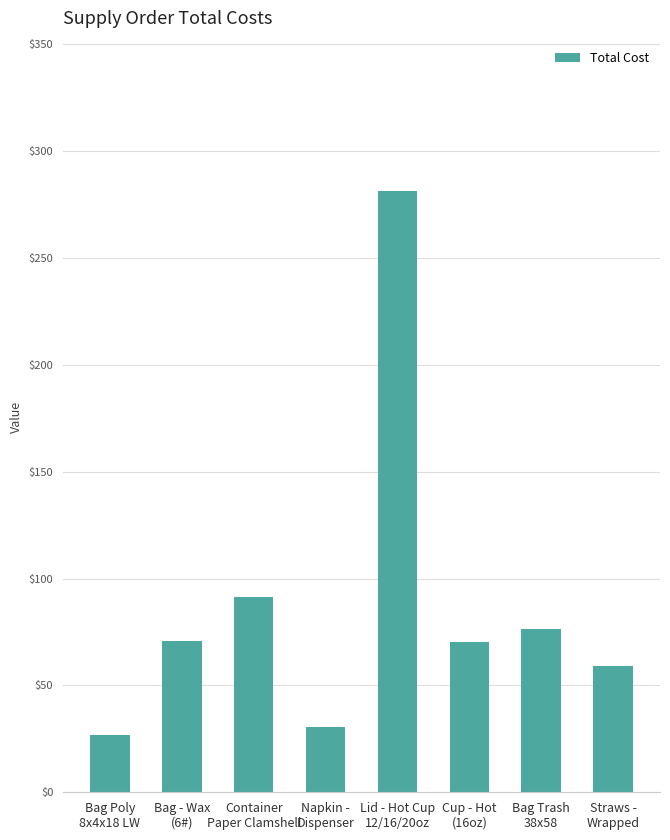

The value at Cup - Hot
(16oz) is 70.1. True or false?

True